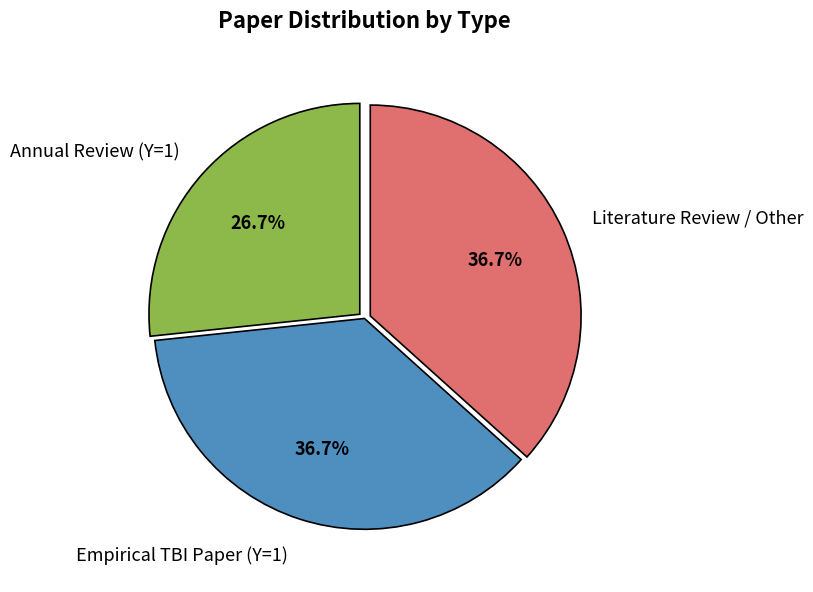

Combined, do Empirical TBI Paper (Y=1) and Literature Review / Other account for over 50%?

Yes